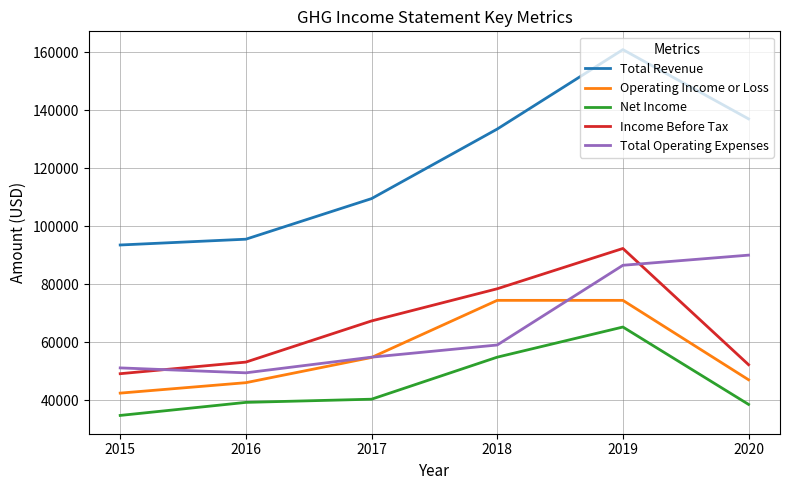

True or false: Total Operating Expenses has a value of 54800 at 2017.

True